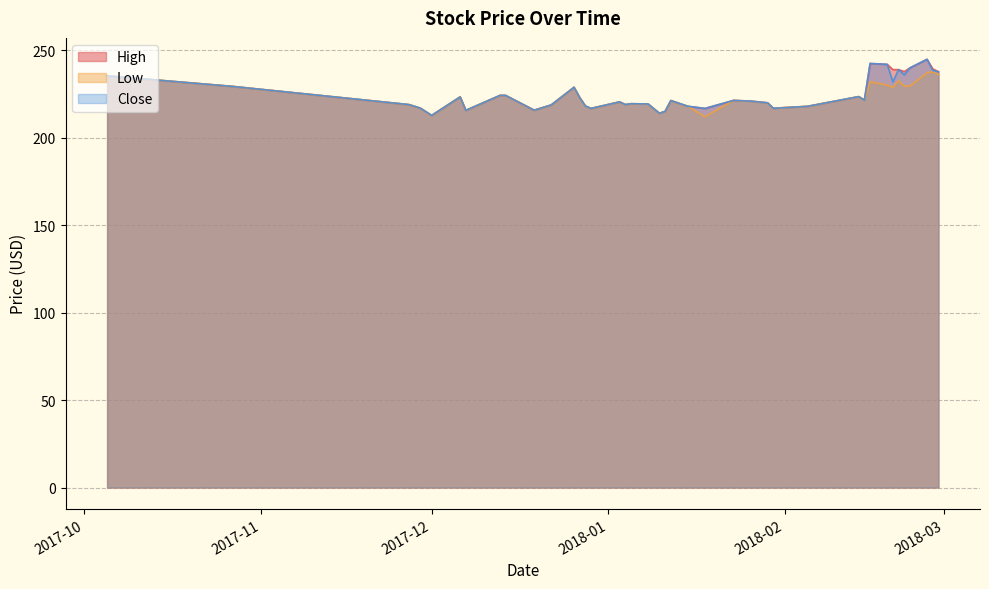

What is the total value across all series at 2018-02-27?

715.7